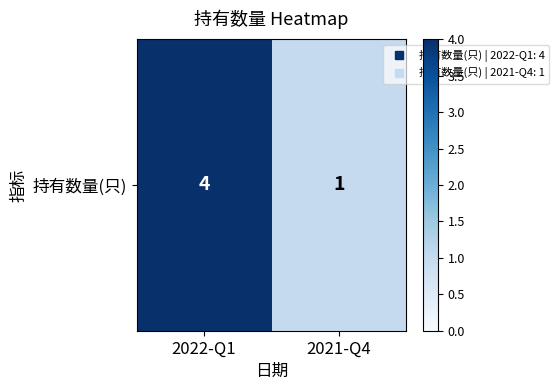

Reading left to right, what are all the values shown in this chart?

2022-Q1=4	2021-Q4=1